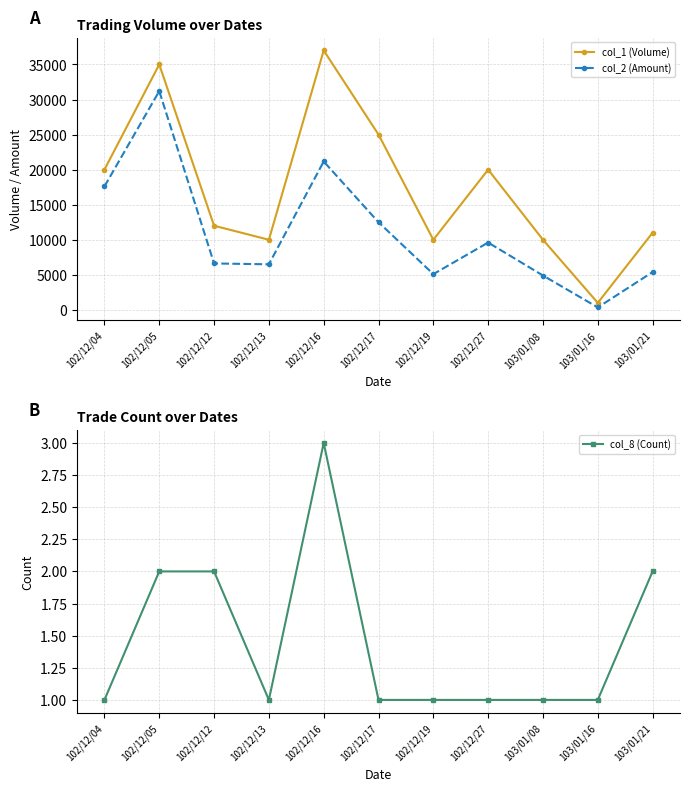

What is the sum of all col_2 (Amount) values?

120920